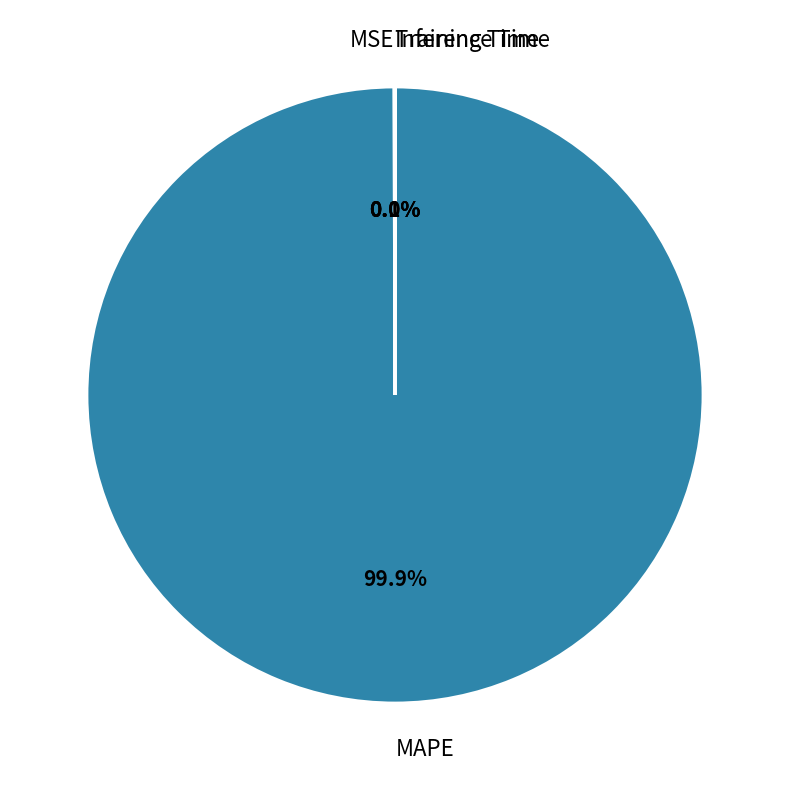

Which slice is the largest?

MAPE